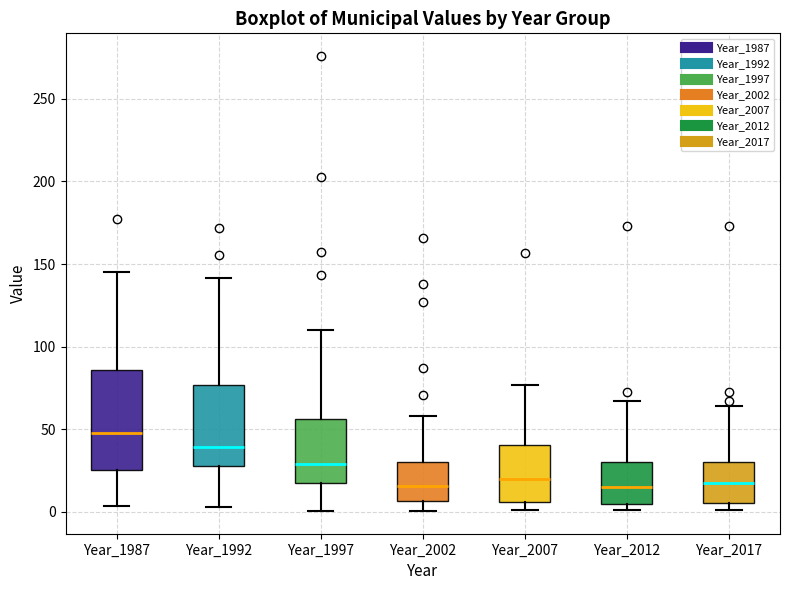

Reading left to right, transcribe this box plot: for each box, give where its median line is, the range the box spans, and where its two whiskers end, as read against the y-axis. The values are not printed on the chart, so give them approximately, as read against the axis.

Year_1987: median 50, box 25 to 85, whiskers 5 to 145
Year_1992: median 40, box 30 to 75, whiskers 5 to 140
Year_1997: median 30, box 20 to 55, whiskers 0 to 110
Year_2002: median 15, box 5 to 30, whiskers 0 to 60
Year_2007: median 20, box 5 to 40, whiskers 0 to 75
Year_2012: median 15, box 5 to 30, whiskers 0 to 65
Year_2017: median 15, box 5 to 30, whiskers 0 to 65